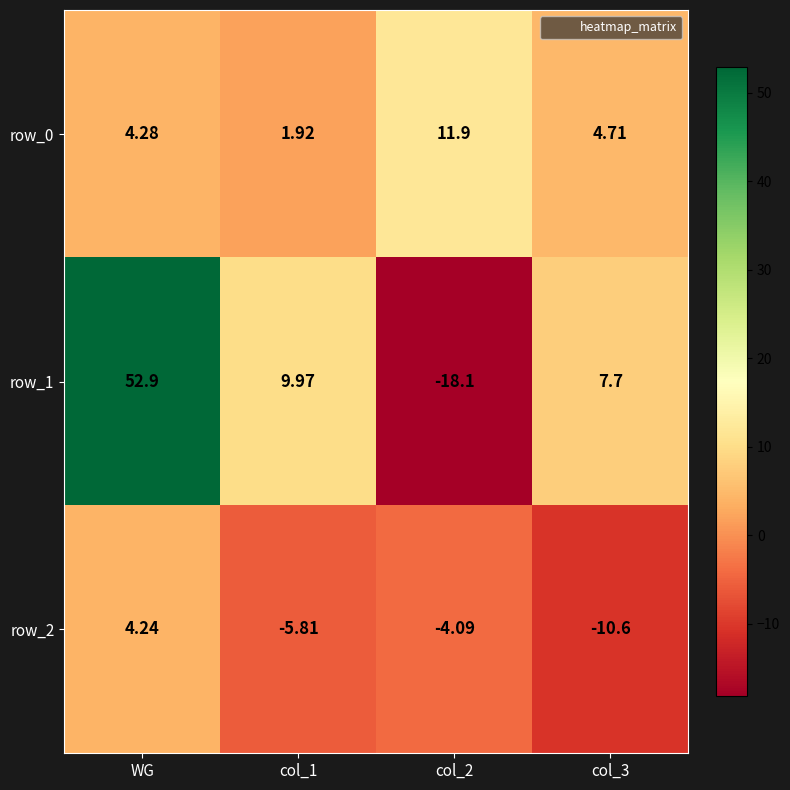

Which series has the largest total across all categories?

row_1